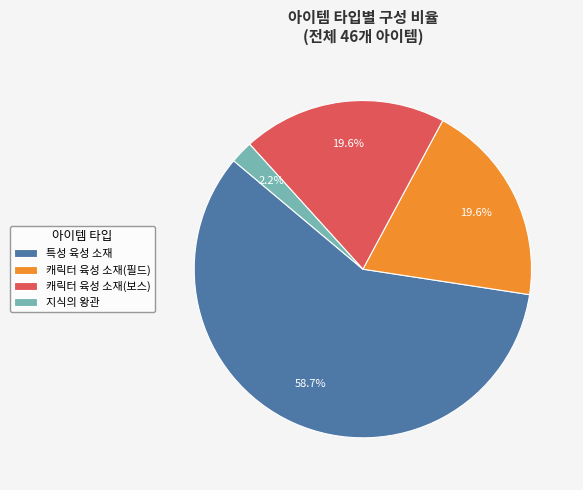

Which slice represents more than half of the pie?

특성 육성 소재